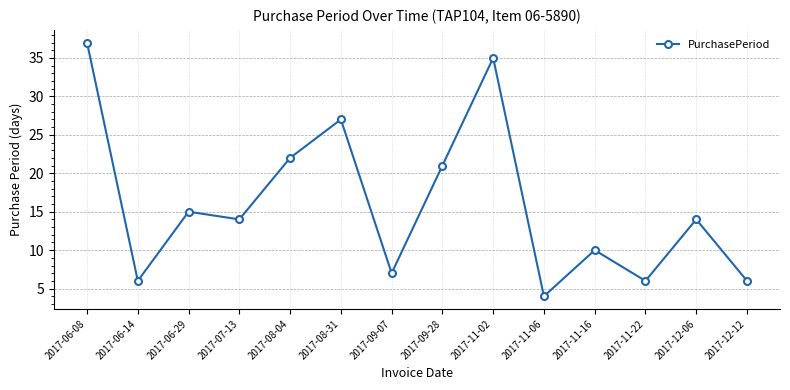

At which category does the data reach its first local valley?

2017-06-14